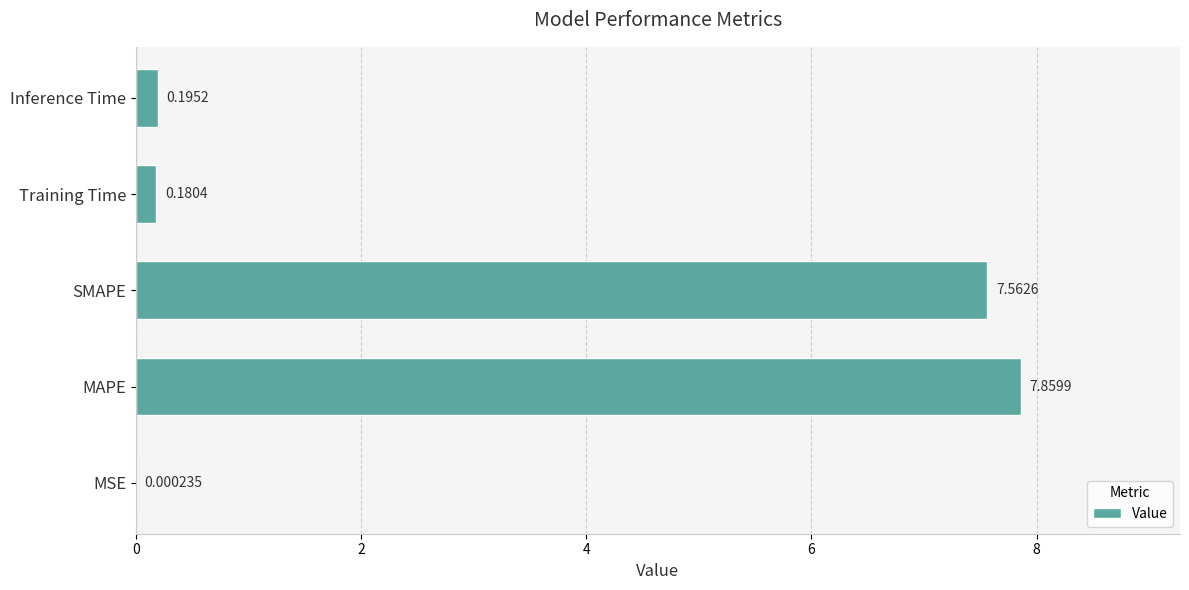

What is the sum of all values?

15.8